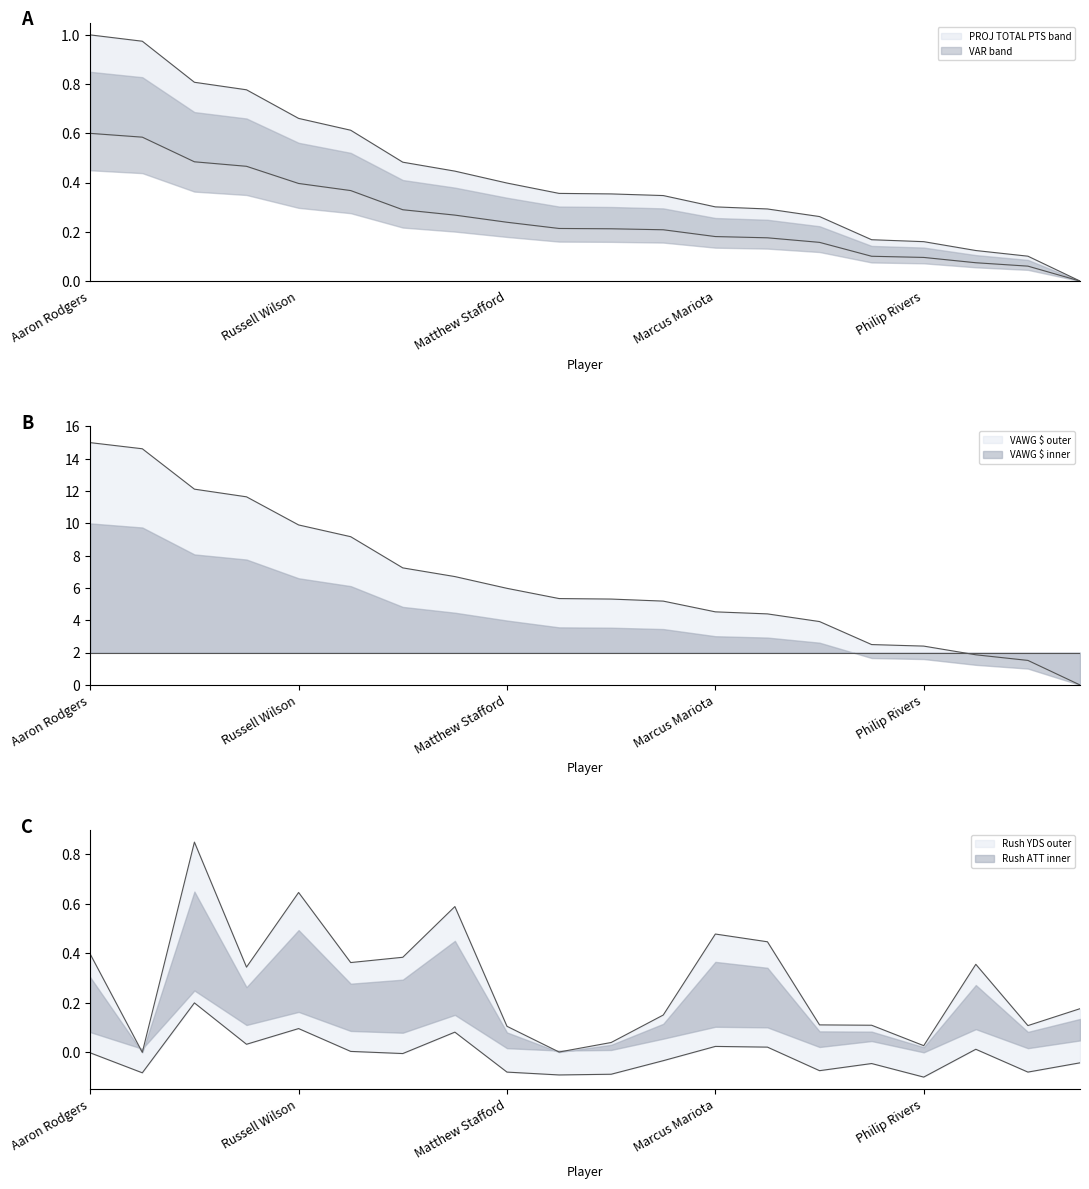

Does the chart display data point markers on the line(s)?

No